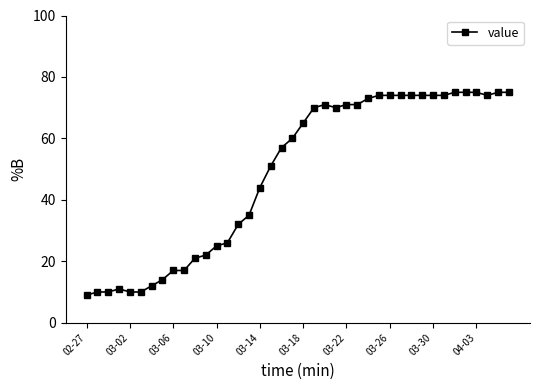

What is the value of the 38th point from the left?

74